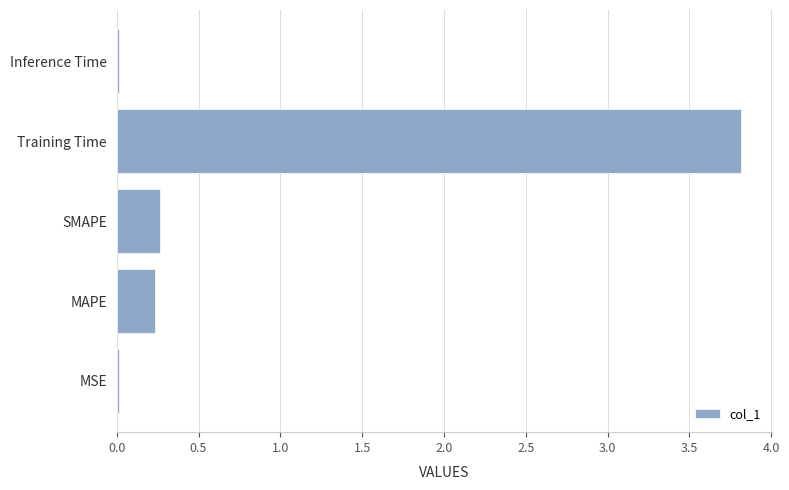

What is the sum of all values?

4.3